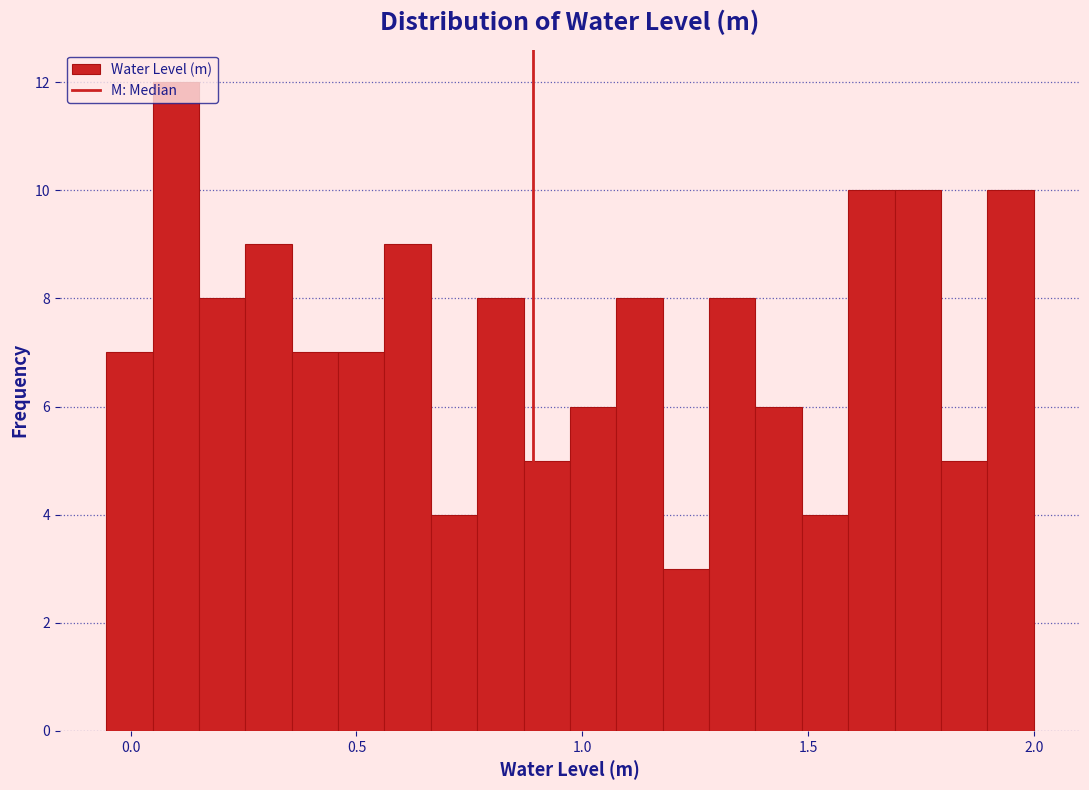

Read against the x-axis, roughly where is the centre of the tallest bar?

0.10